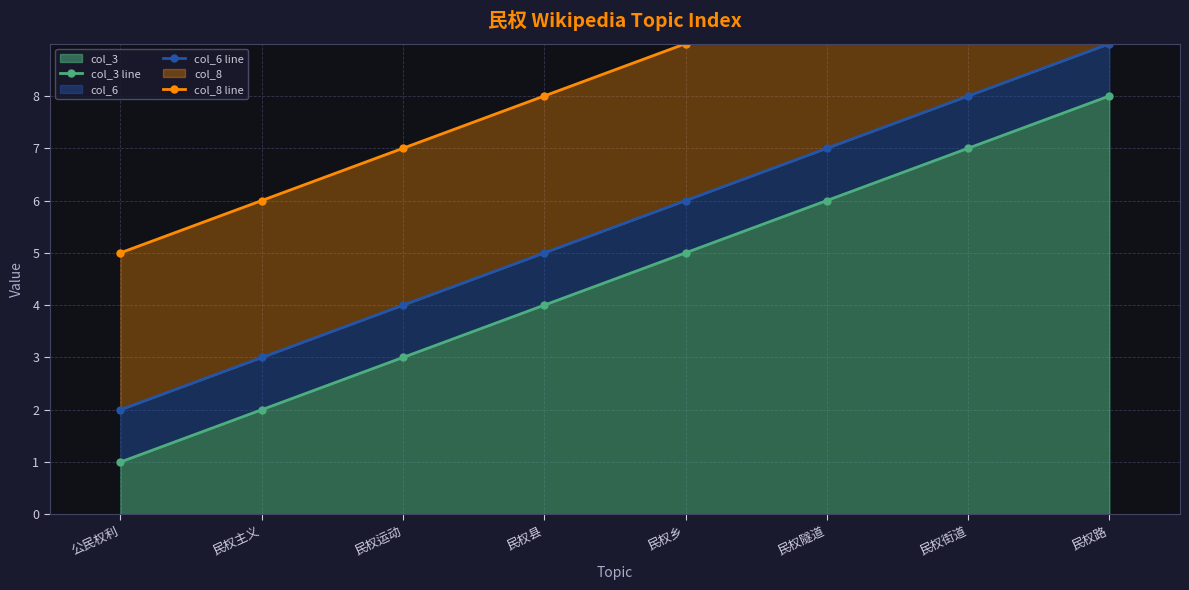

What is the total value across all series at 民权主义?

11